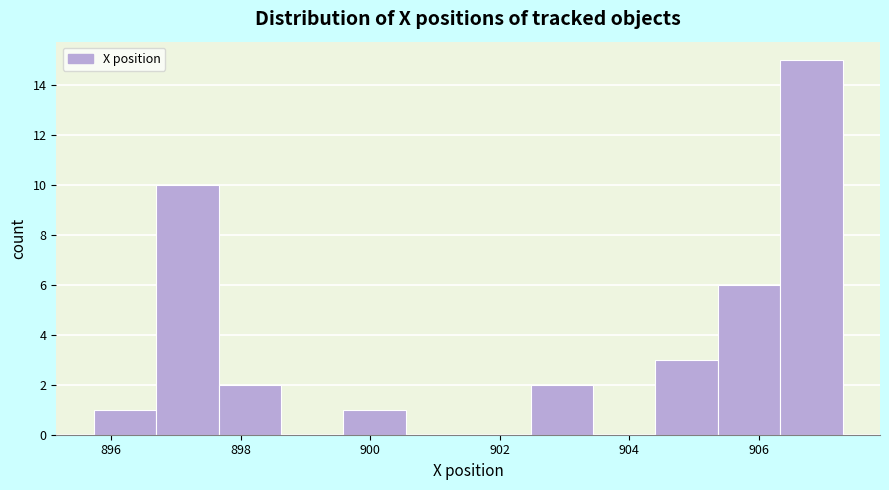

What is the height of the bar covering 899.6 to 900.6 on the x-axis? Neither the bar edges nor the heights are printed on the chart, so give them approximately, as read against the axes.

1